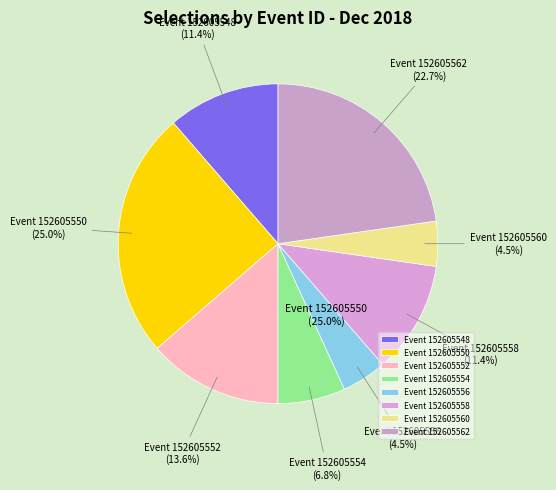

What is the ratio of the value at 152605550 to the value at 152605548?

2.2